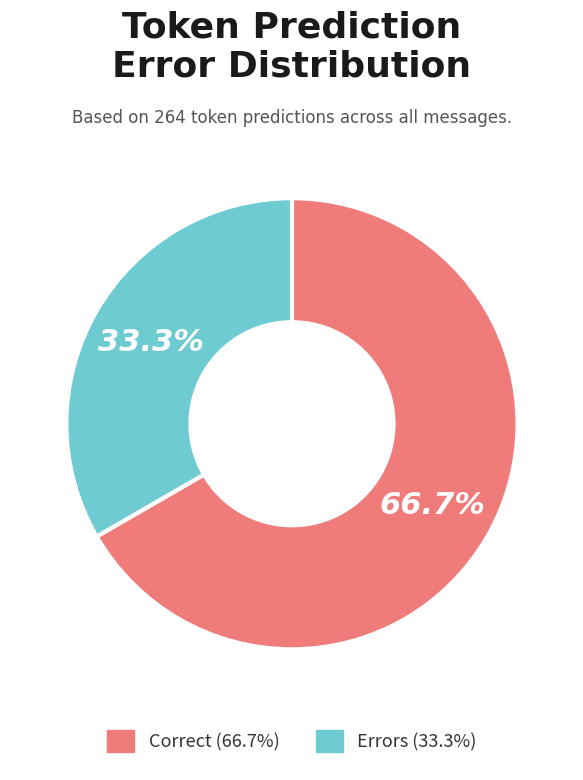

Is there any slice that represents more than half of the pie?

Yes